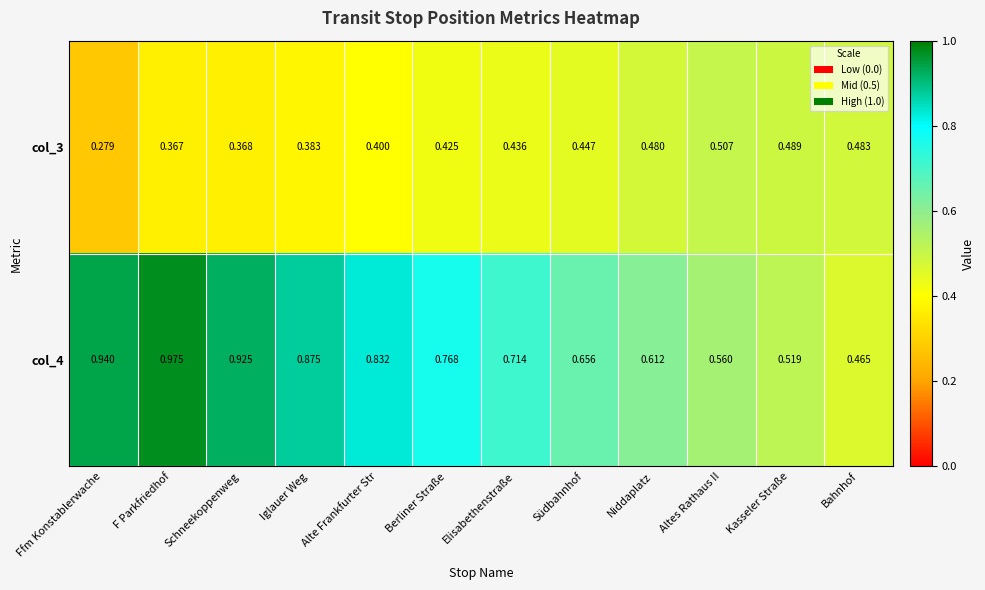

Where is col_4 nearest to the value 0?

Bahnhof